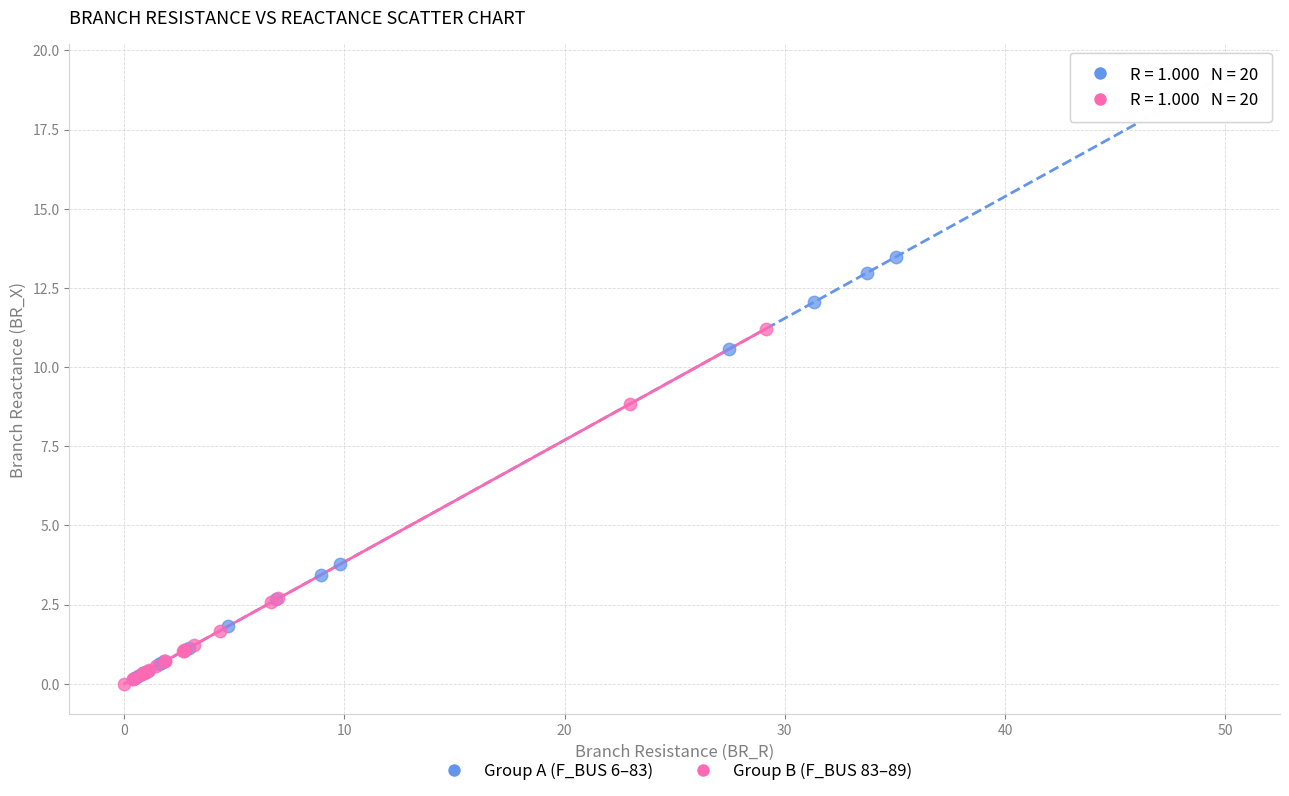

Which series reaches the minimum Y coordinate?

Group B (F_BUS 83–89)